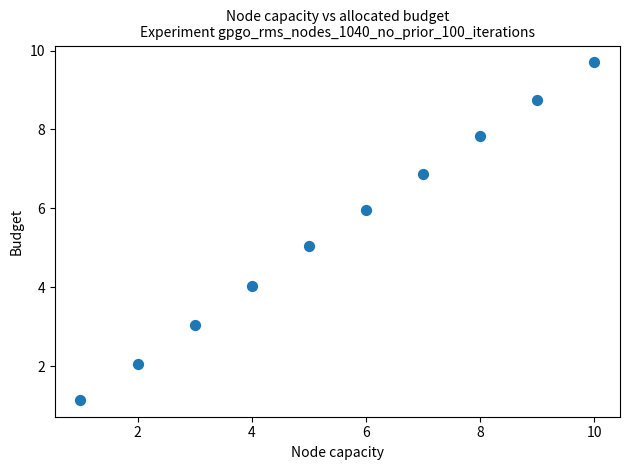

What is the average Y value?

5.4